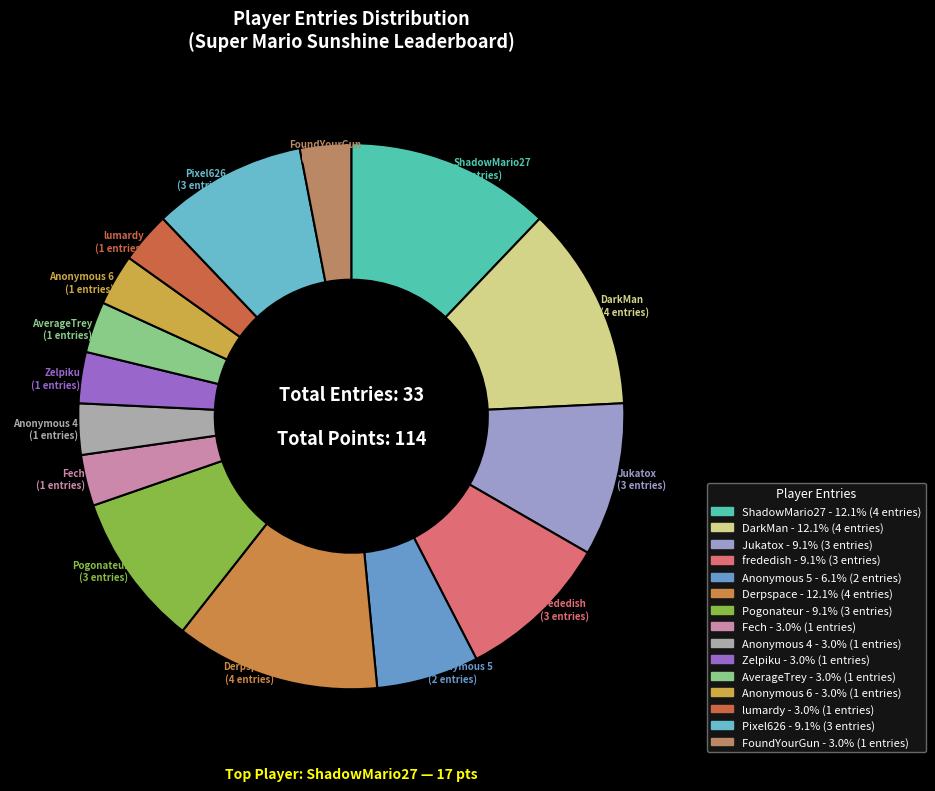

How much of the chart is everything except Anonymous 4?

97.0%